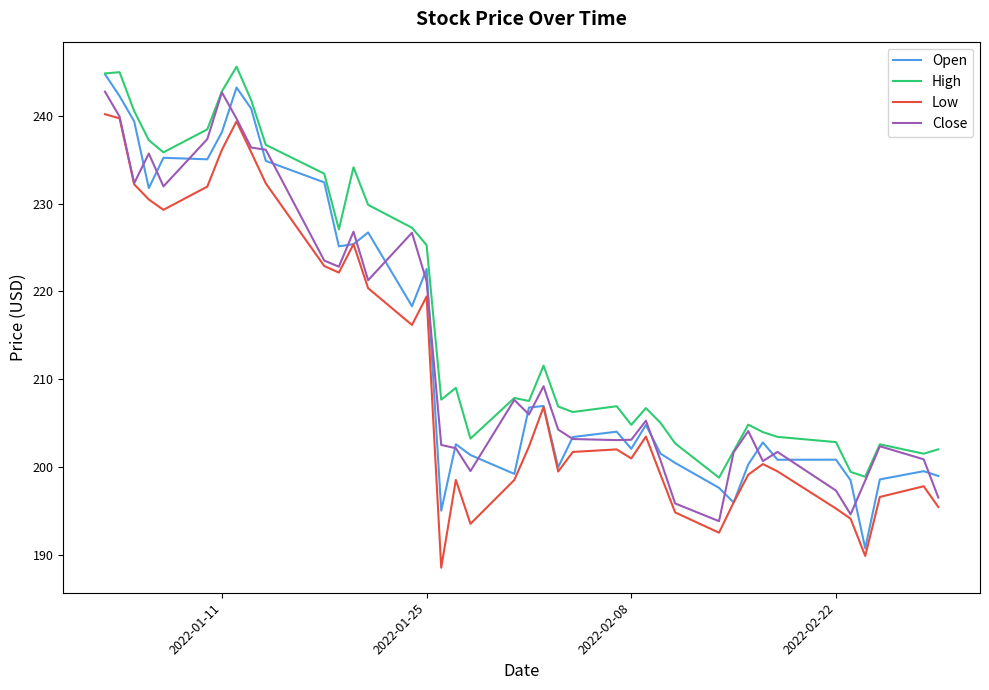

What is the maximum value for Open?

244.7